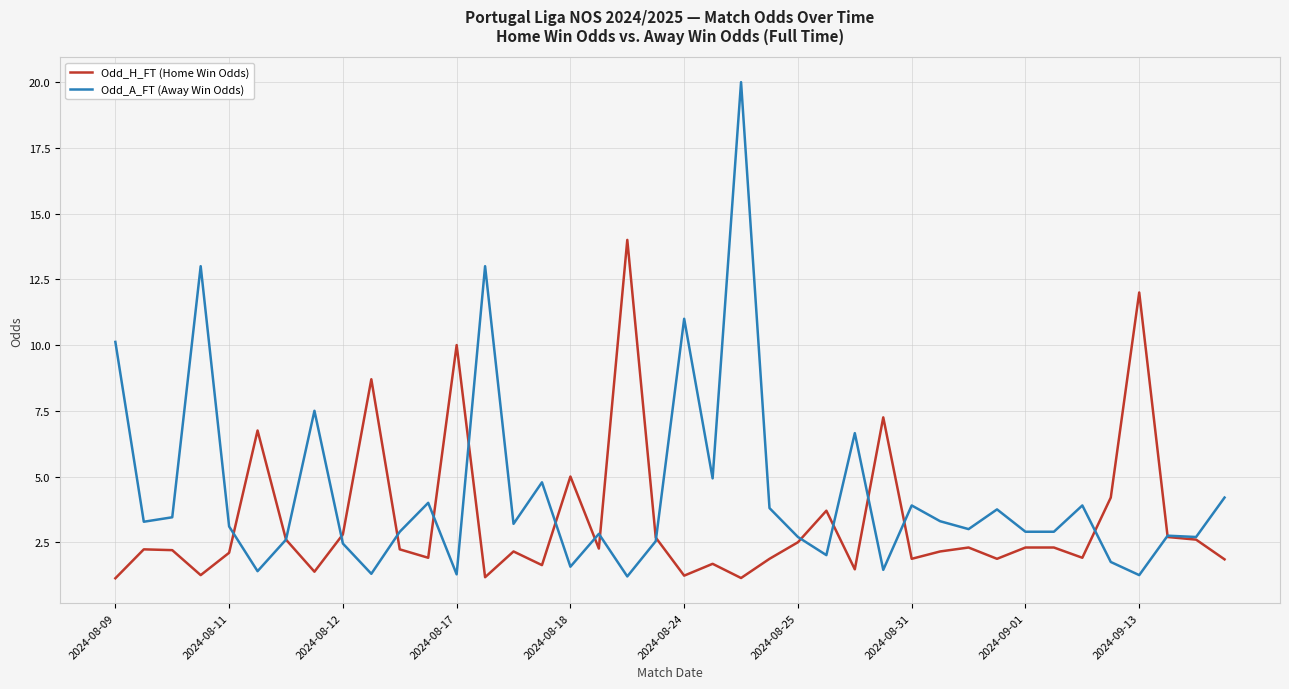

Which series has the widest spread of values?

Odd_A_FT (Away Win Odds)